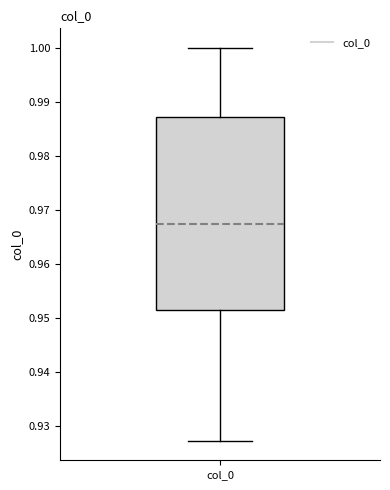

Transcribe this box plot: give where the median line is, the range the box spans, and where the two whiskers end, as read against the y-axis. The values are not printed on the chart, so give them approximately, as read against the axis.

median 0.967, box 0.952 to 0.987, whiskers 0.927 to 1.000